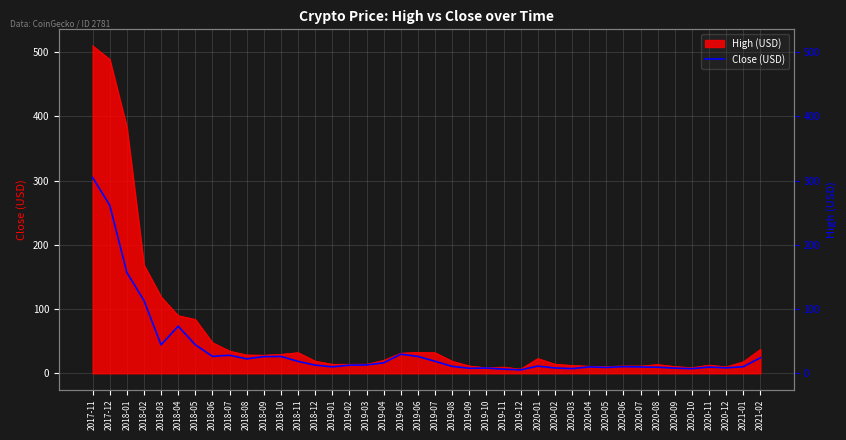

True or false: there are more than 2 points higher than both neighbors.

True